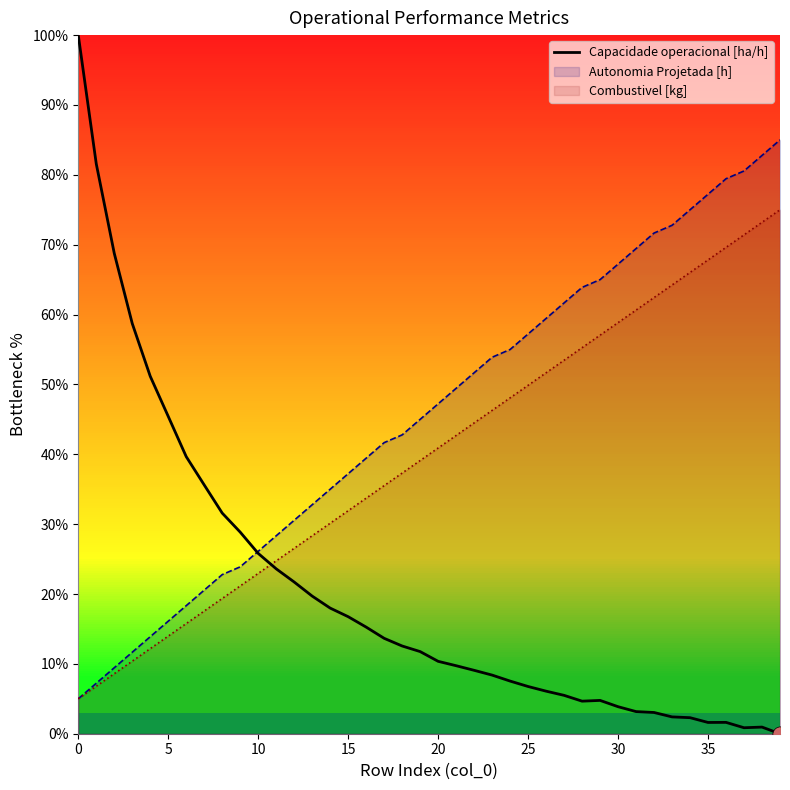

Which series ends up on top after the final intersection of Combustivel [kg] and Capacidade operacional [ha/h]?

Combustivel [kg]